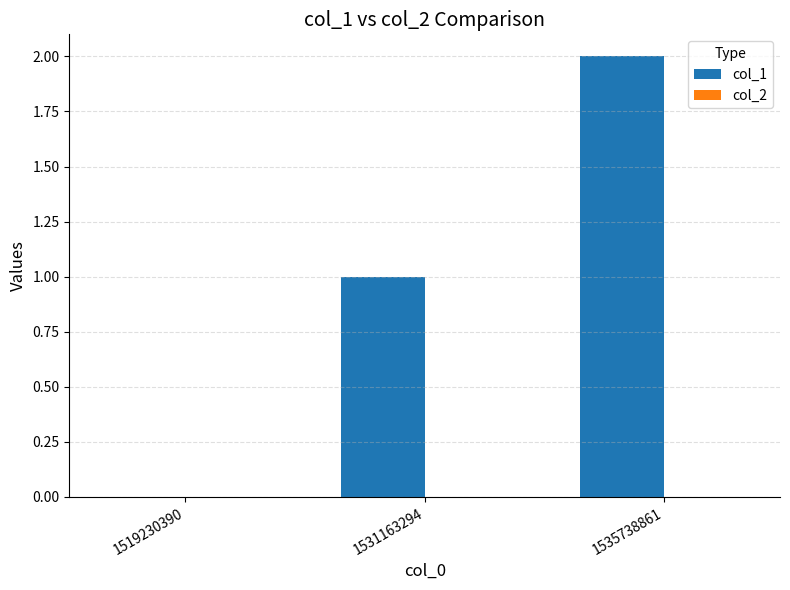

Which label corresponds to the largest value in the chart?

1535738861